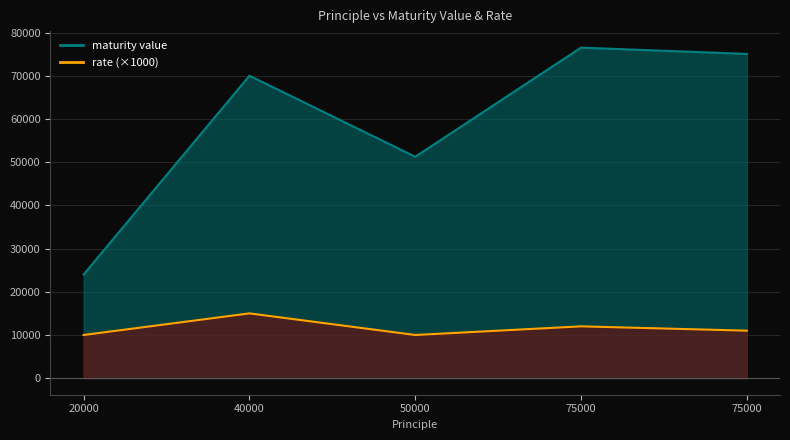

How many distinct data groups are displayed?

2